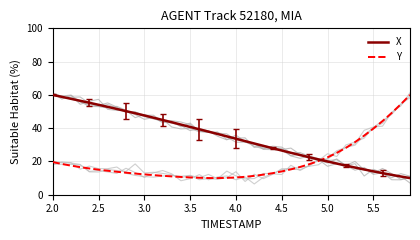

What is the greatest value displayed?

60.0